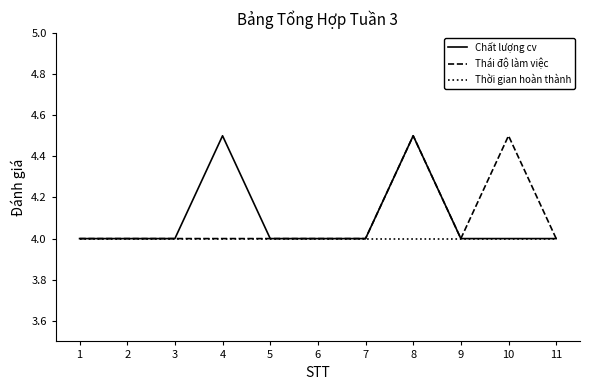

Reading left to right, extract all data points from this chart.

Chất lượng cv: 4.0	4.0	4.0	4.5	4.0	4.0	4.0	4.5	4.0	4.0	4.0
Thái độ làm việc: 4.0	4.0	4.0	4.0	4.0	4.0	4.0	4.5	4.0	4.5	4.0
Thời gian hoàn thành: 4.0	4.0	4.0	4.0	4.0	4.0	4.0	4.0	4.0	4.0	4.0